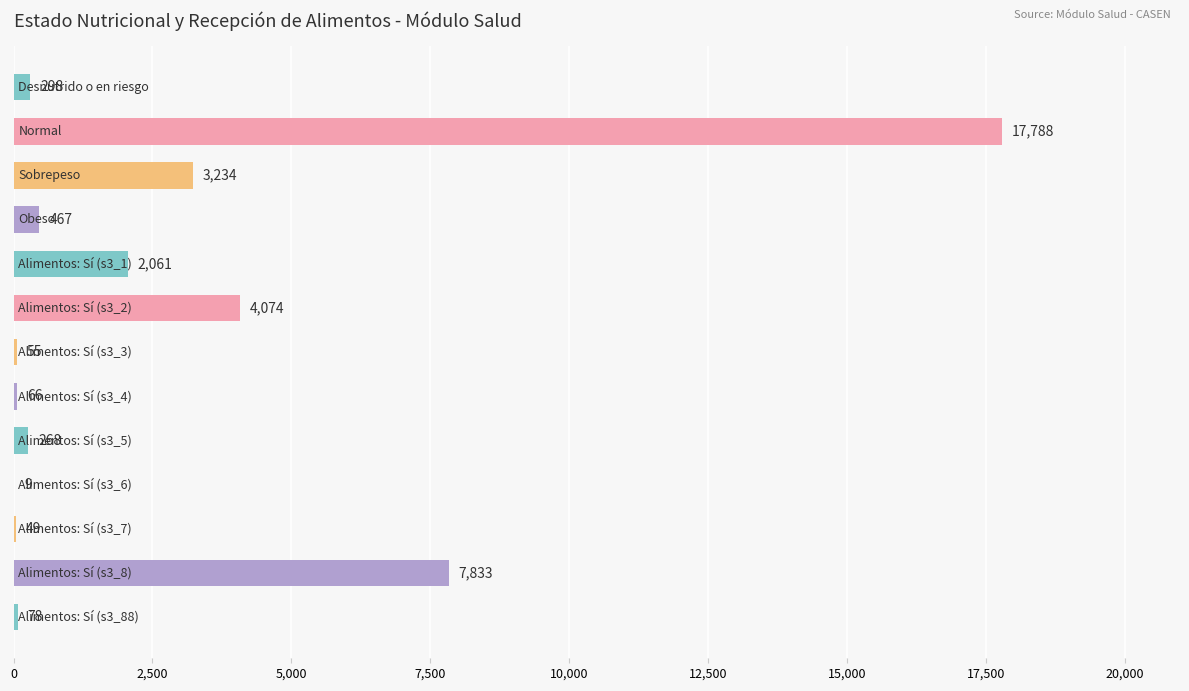

What is the greatest value displayed?

17788